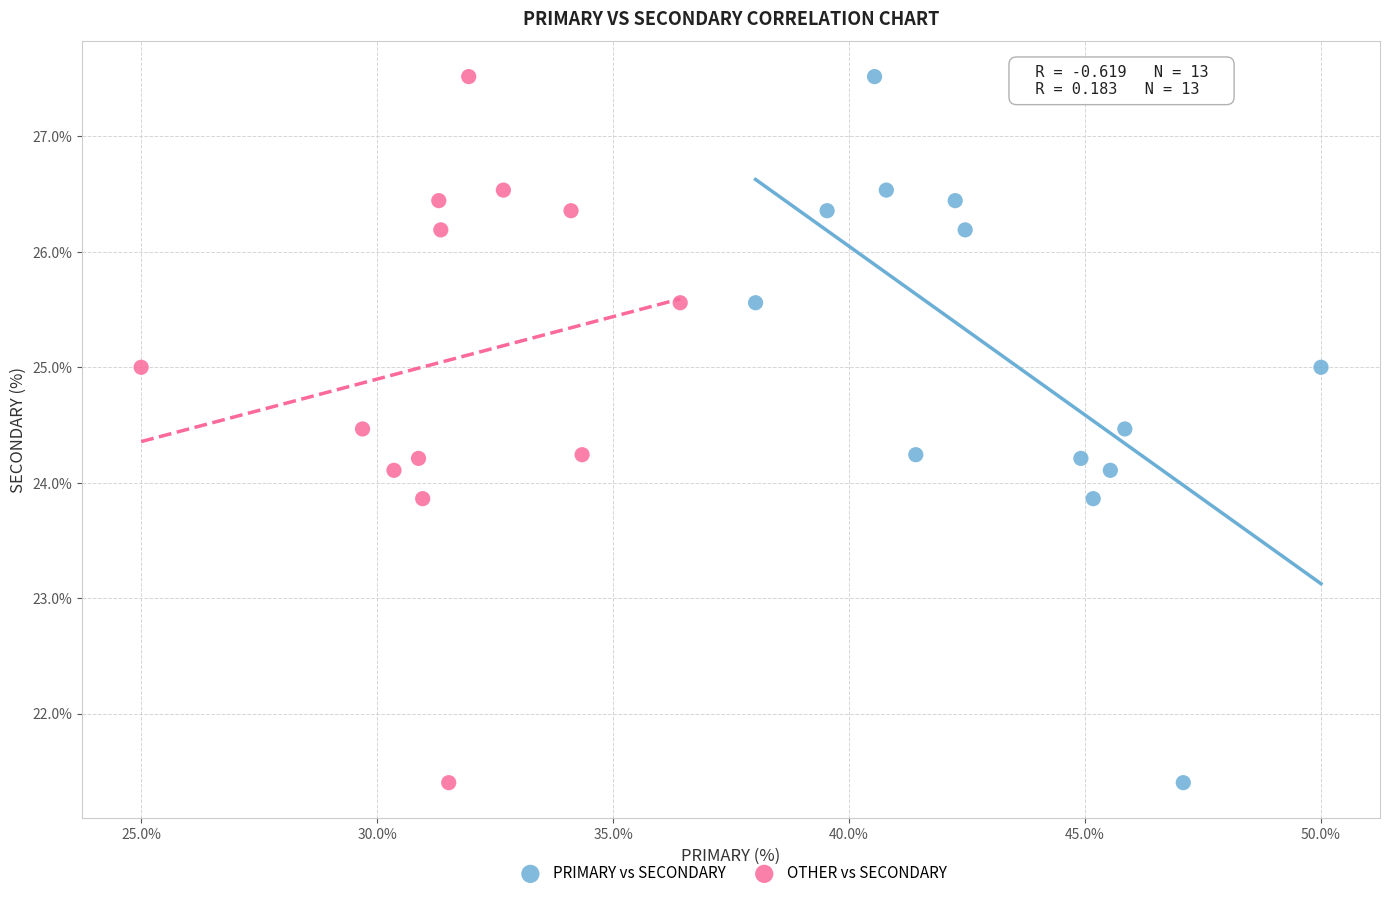

What are all the series names shown in the legend?

PRIMARY vs SECONDARY, OTHER vs SECONDARY